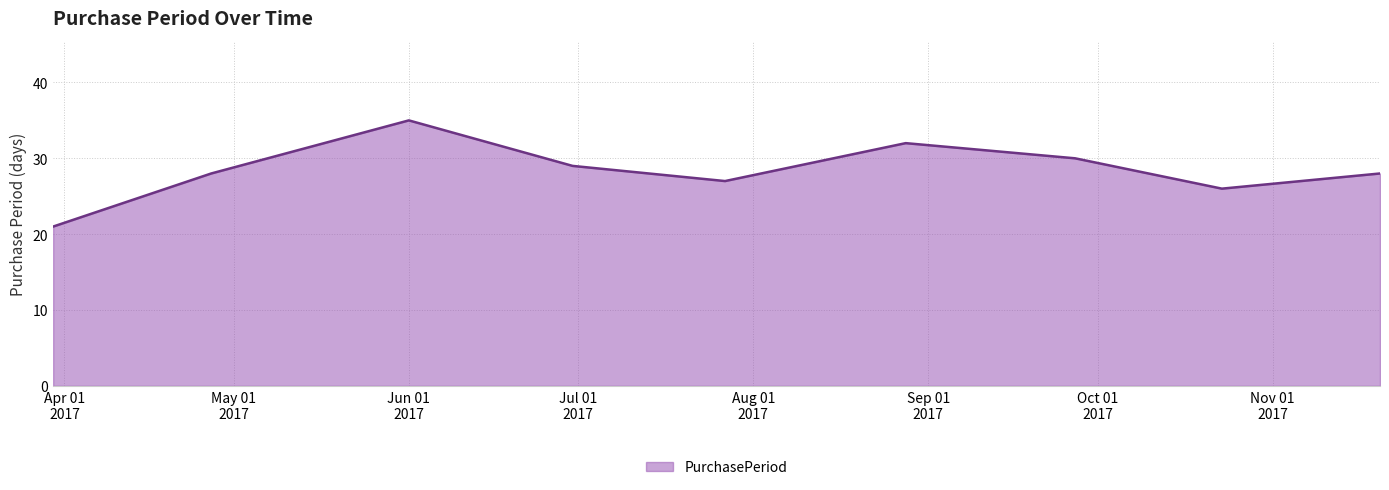

What is the minimum value shown in the chart?

21